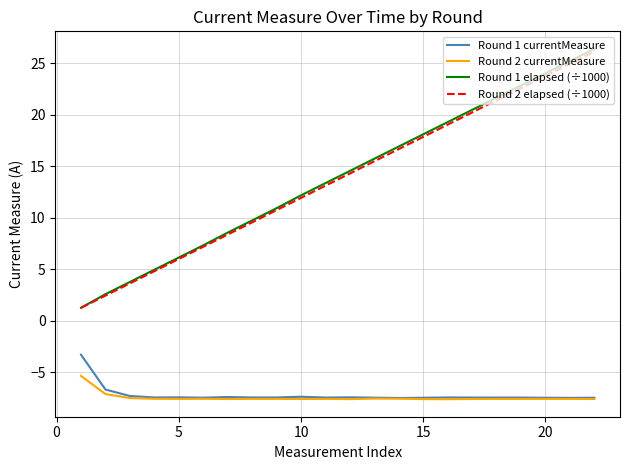

Which series has the largest range (max minus min)?

Round 1 elapsed (÷1000)